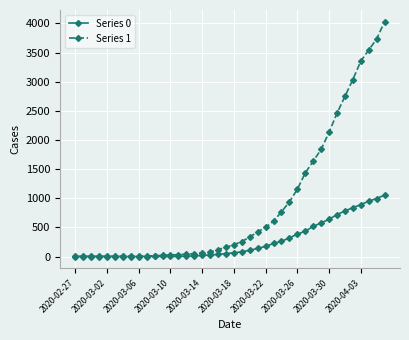

Rank the series by their average value, from highest to lowest.

Series 1, Series 0